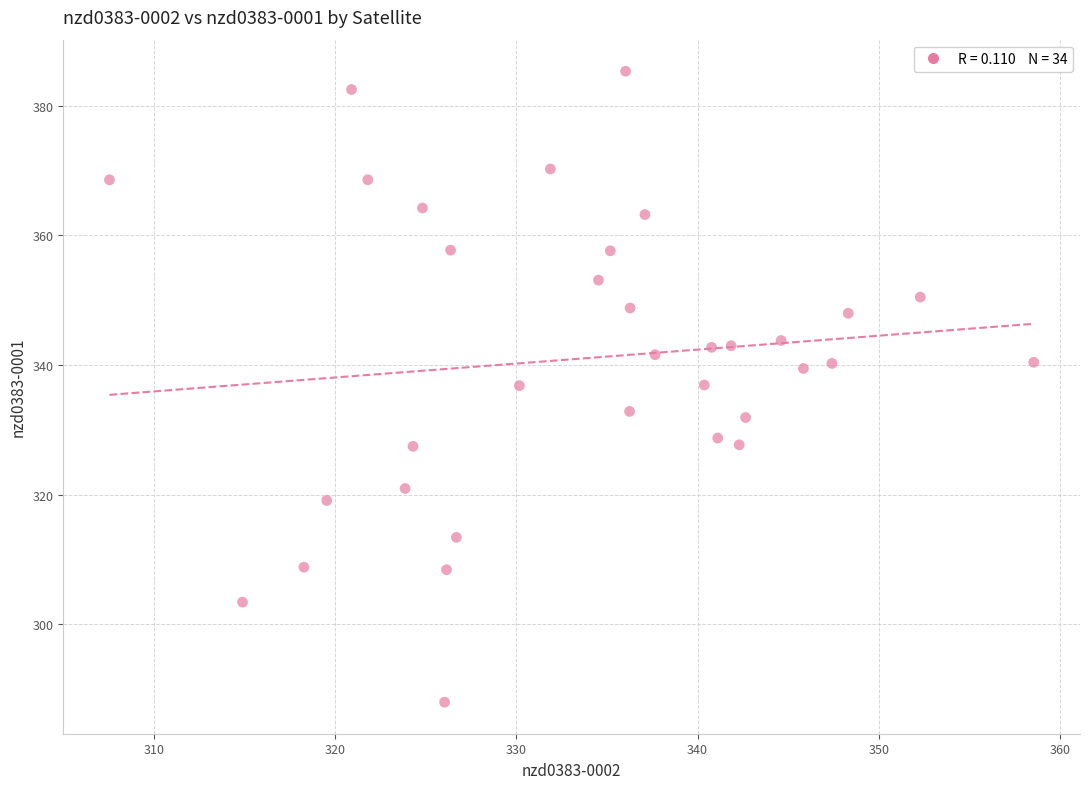

What is the range of Y values (max minus min)?

97.4